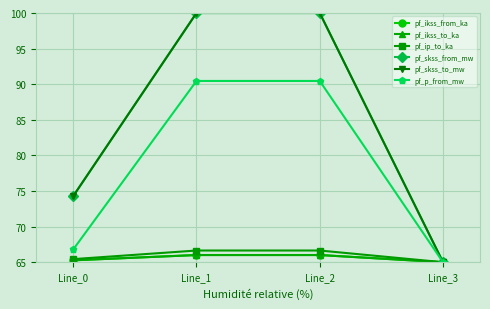

Does the chart have visible grid lines?

Yes